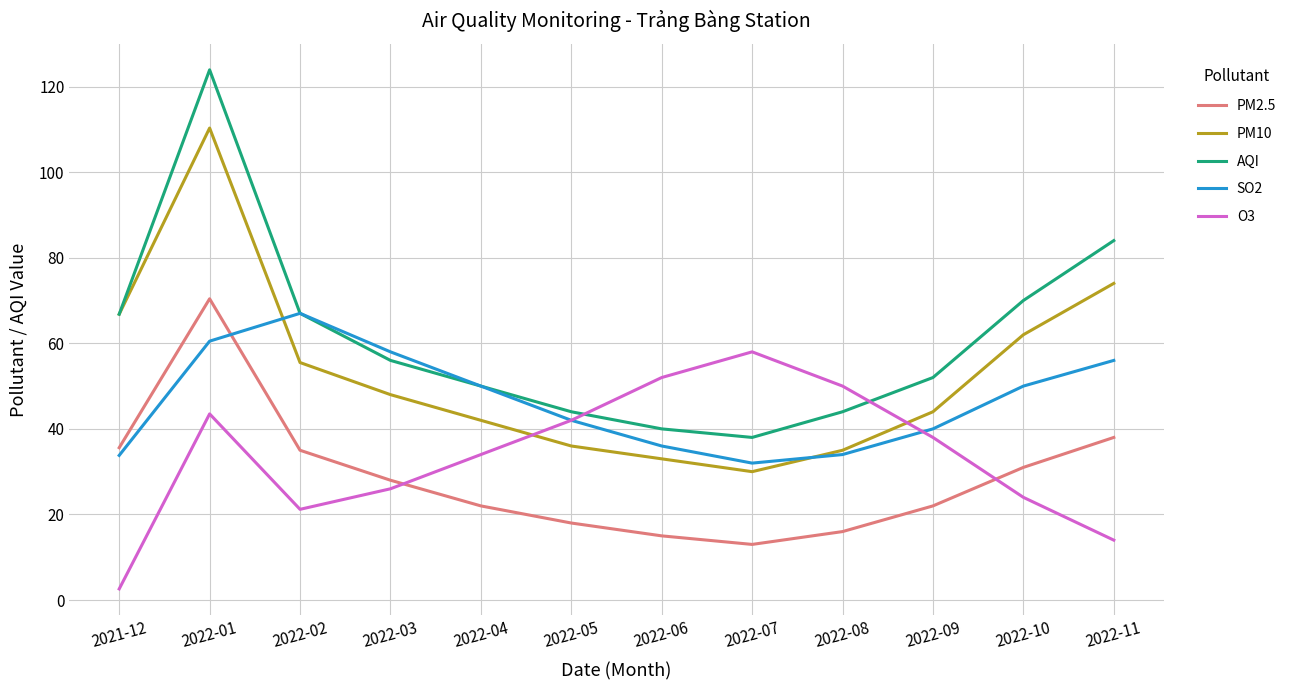

What are all the series names shown in the legend?

PM2.5, PM10, AQI, SO2, O3